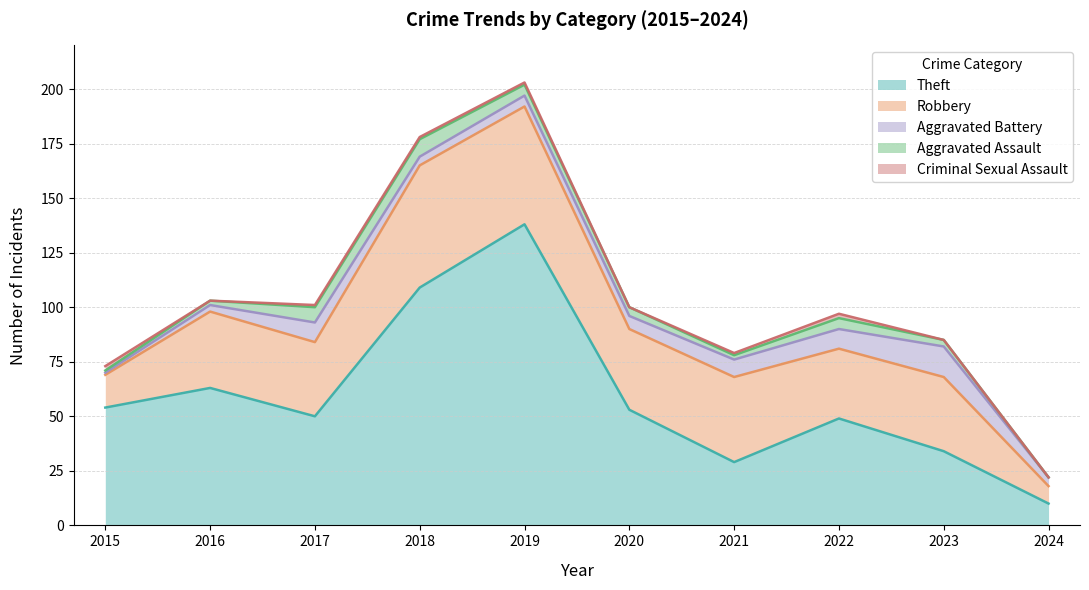

What is the total value across all series at 2019?

203